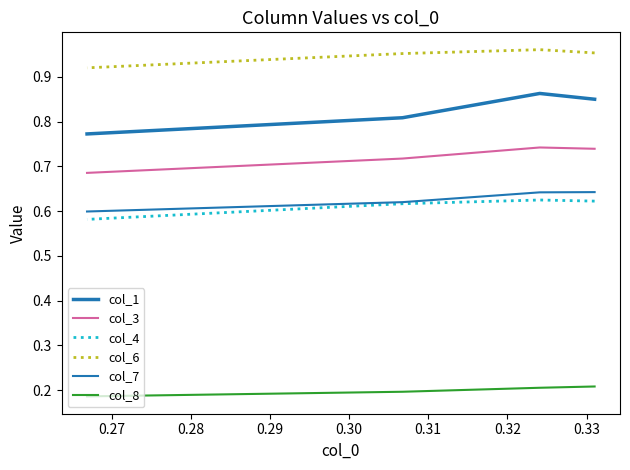

True or false: col_4 has a value of 0.2 at 0.26.

False